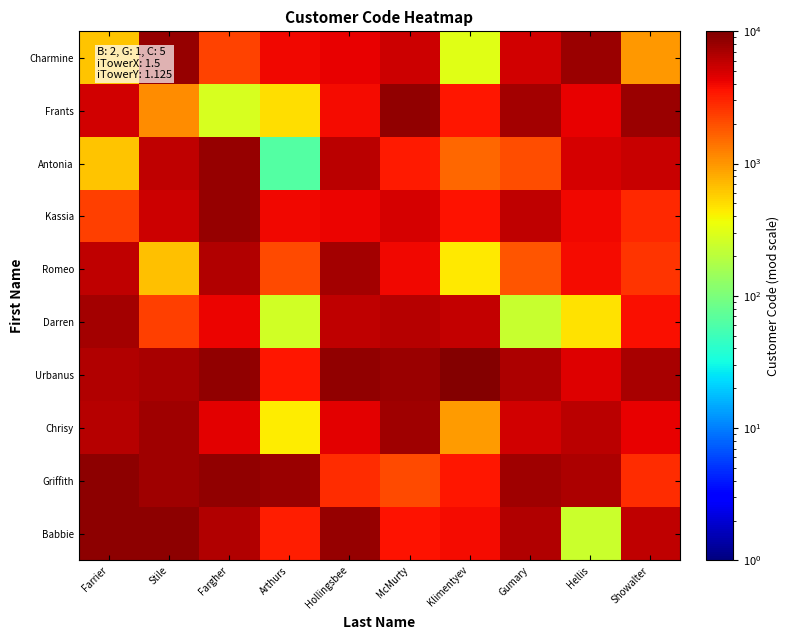

At which category is the sum across all series the highest?

Fargher